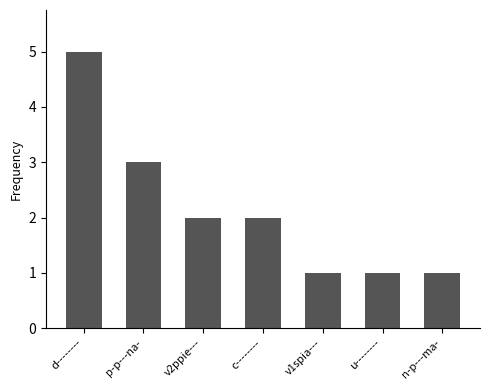

What is the difference between the maximum and minimum values?

4